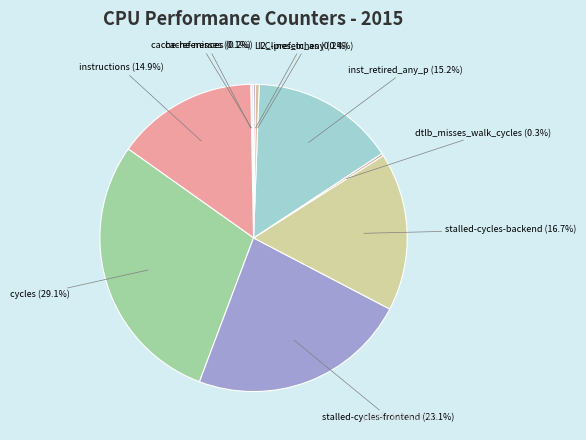

Which category has the biggest portion of the pie?

cycles